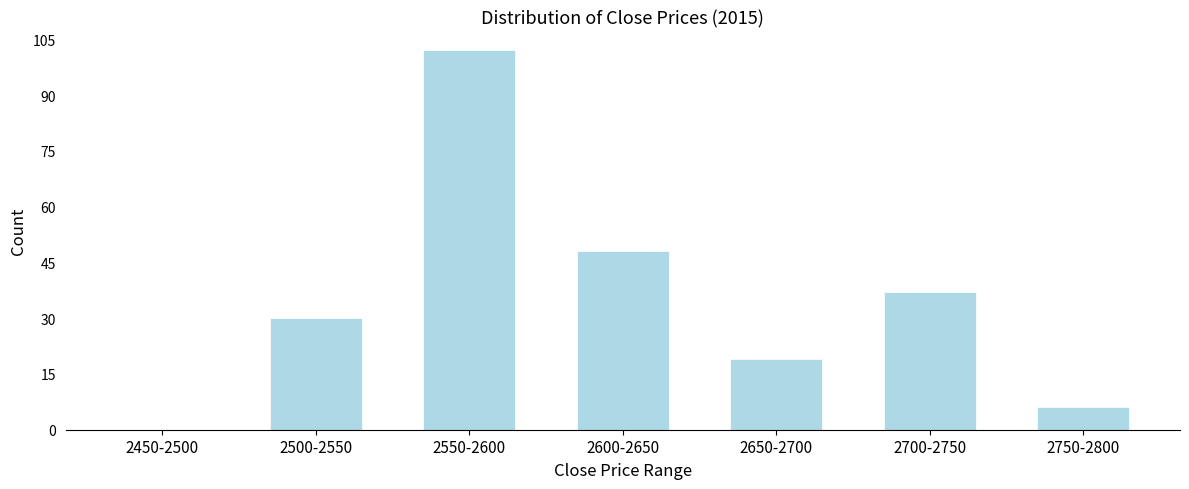

Reading left to right, extract all data points from this chart.

2450-2500=0	2500-2550=30	2550-2600=102	2600-2650=48	2650-2700=19	2700-2750=37	2750-2800=6